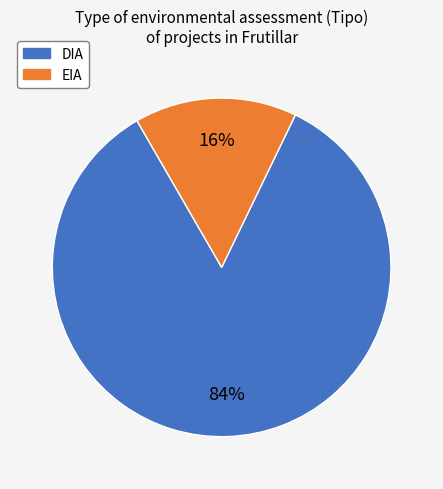

Between DIA and EIA, which is larger?

DIA